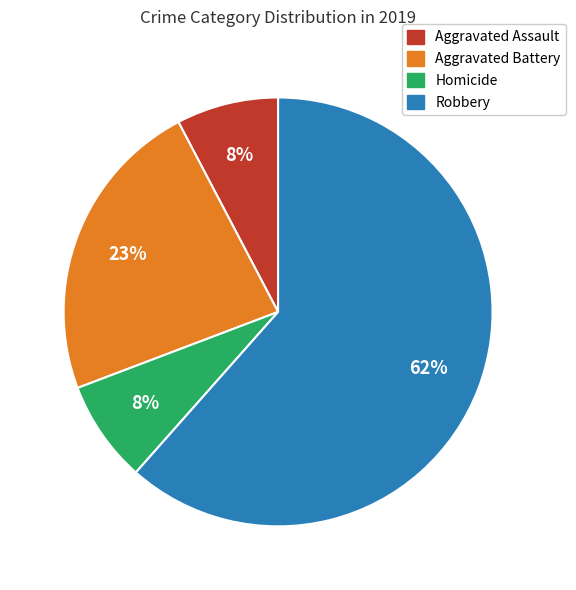

To the nearest percent, what is the average slice percentage?

25%